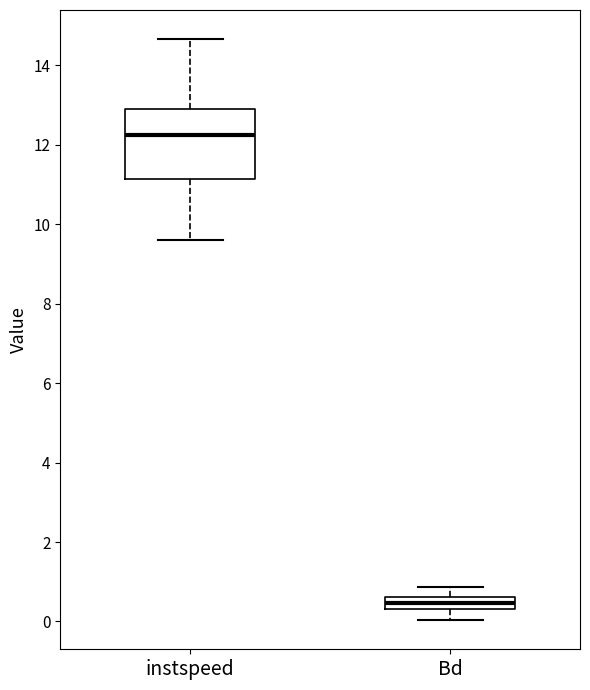

Where does the upper whisker of the box for Bd end on the y-axis? The values are not printed on the chart, so give them approximately, as read against the axis.

0.8